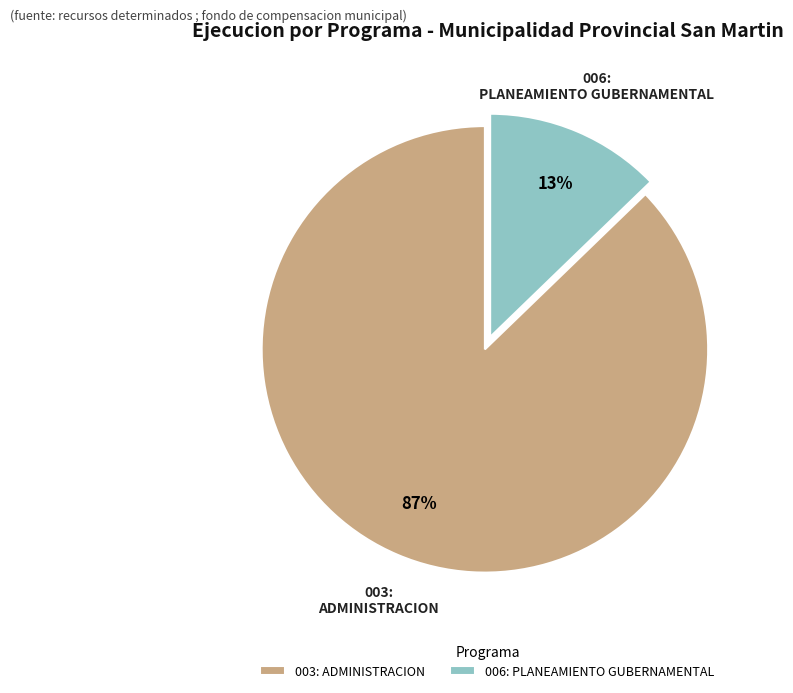

To the nearest percent, what is the combined percentage of 003: ADMINISTRACION and 006: PLANEAMIENTO GUBERNAMENTAL?

100%